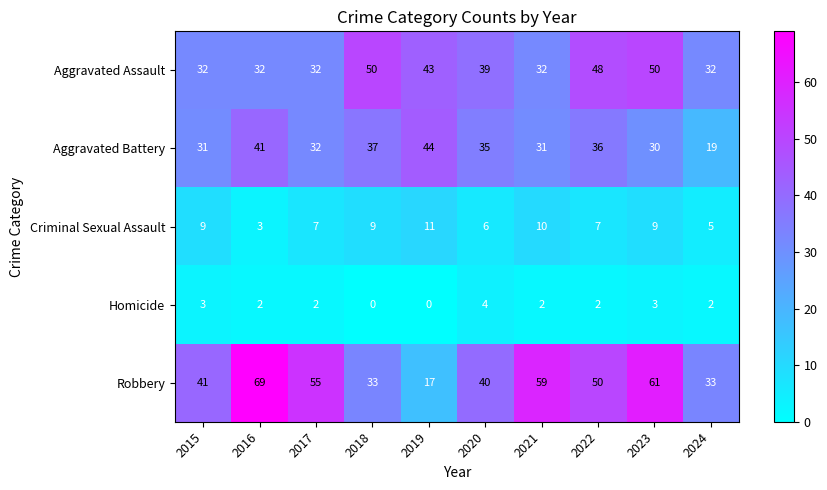

The Criminal Sexual Assault series shows 11 at 2022. True or false?

False